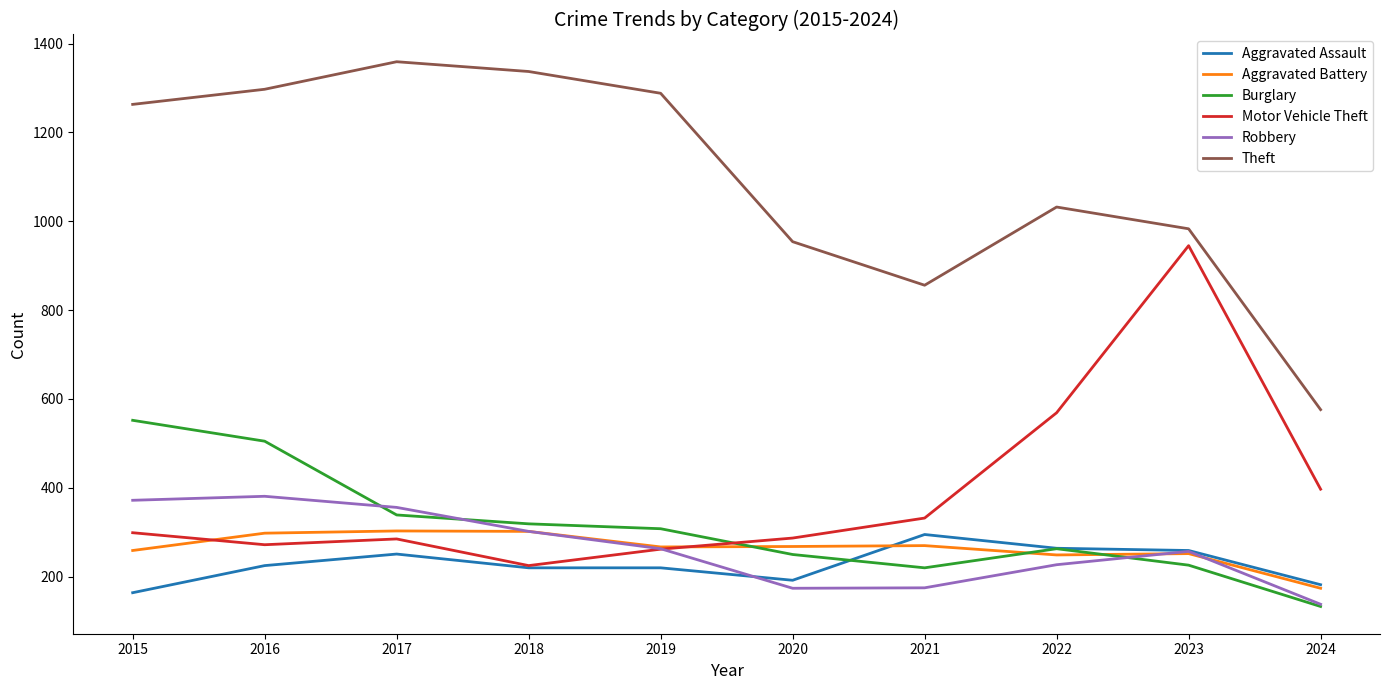

At which category does Aggravated Assault reach its first local peak?

2017